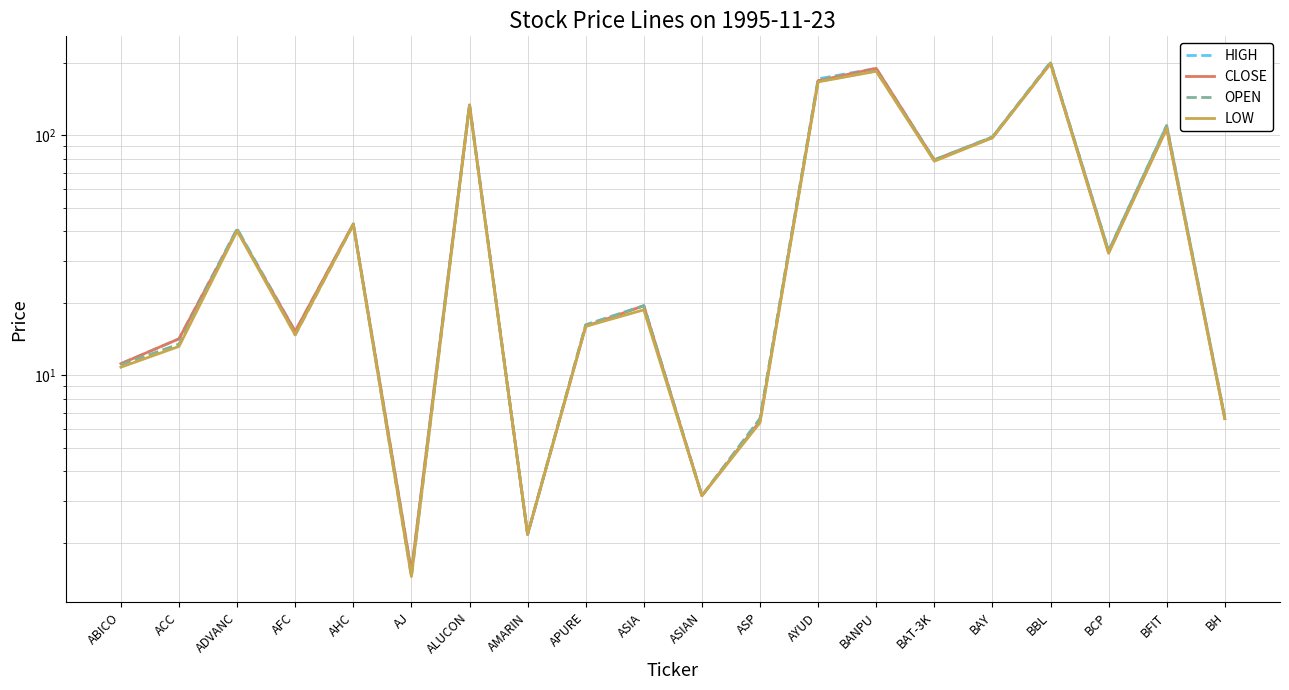

At which category is the sum across all series the highest?

BBL